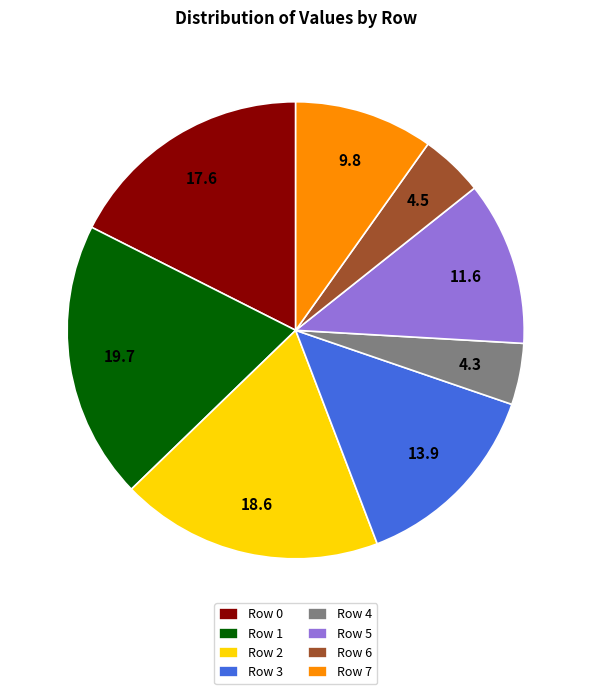

What is the largest slice in the pie chart?

Row 1